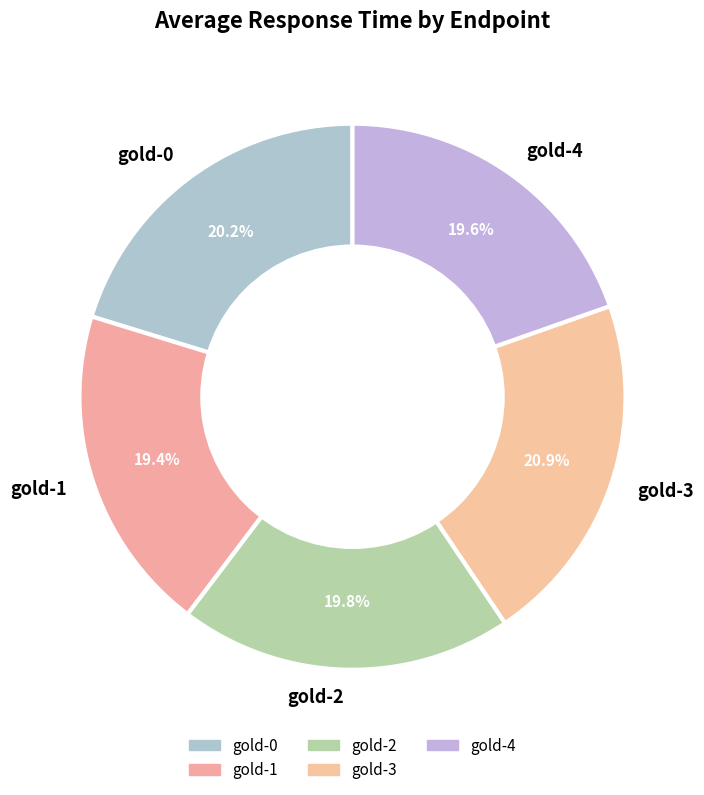

Which category has the biggest portion of the pie?

gold-3